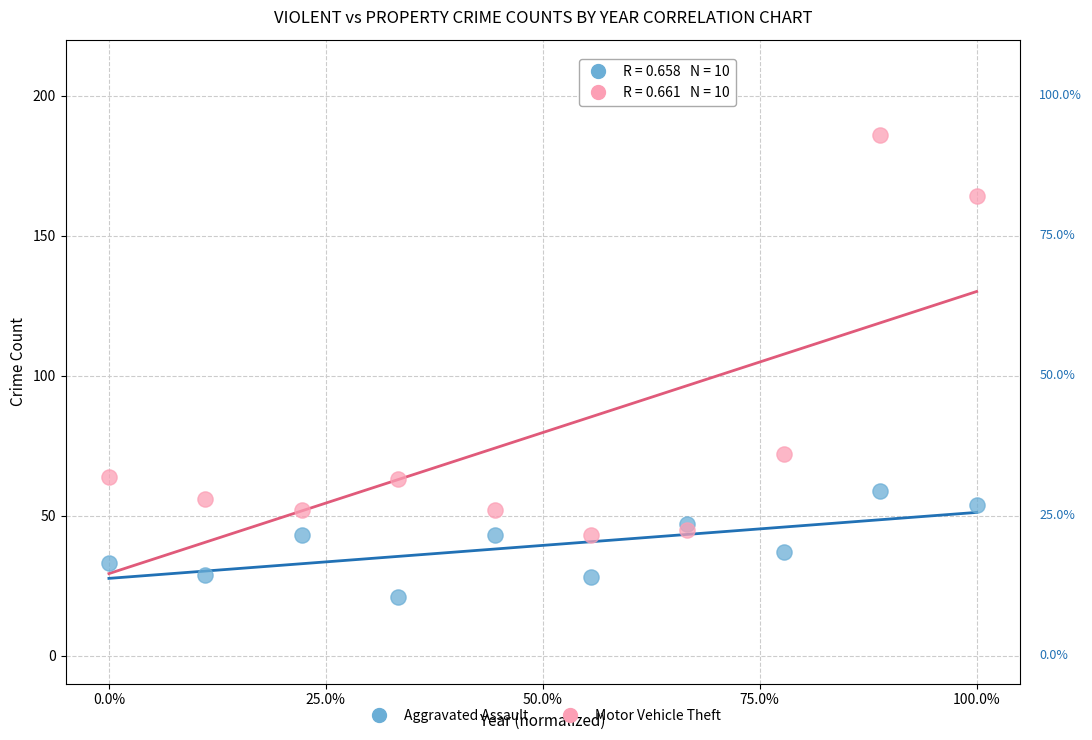

Across all series, what Y value is closest to 103?

72